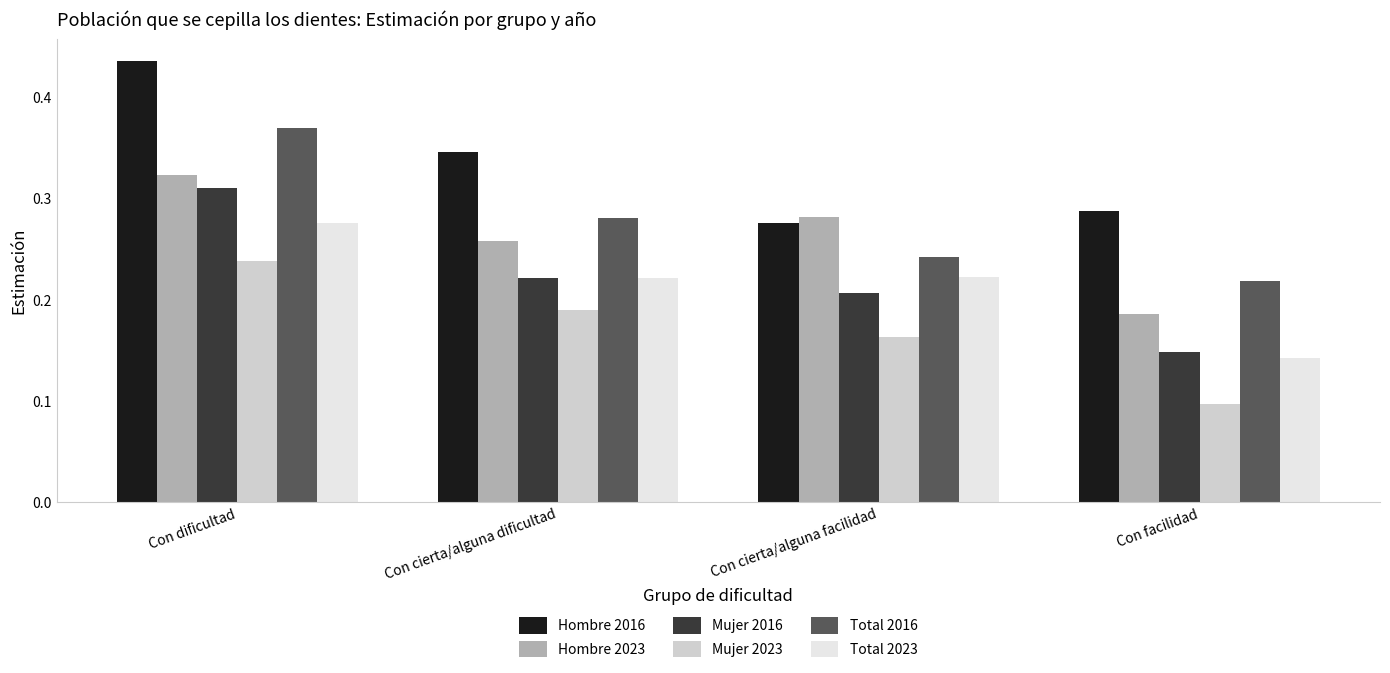

Are the bars grouped side by side (vs. stacked)?

Yes